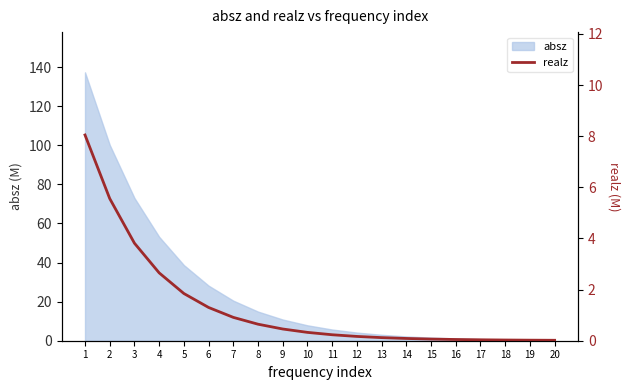

What is the maximum value for absz?

137.3